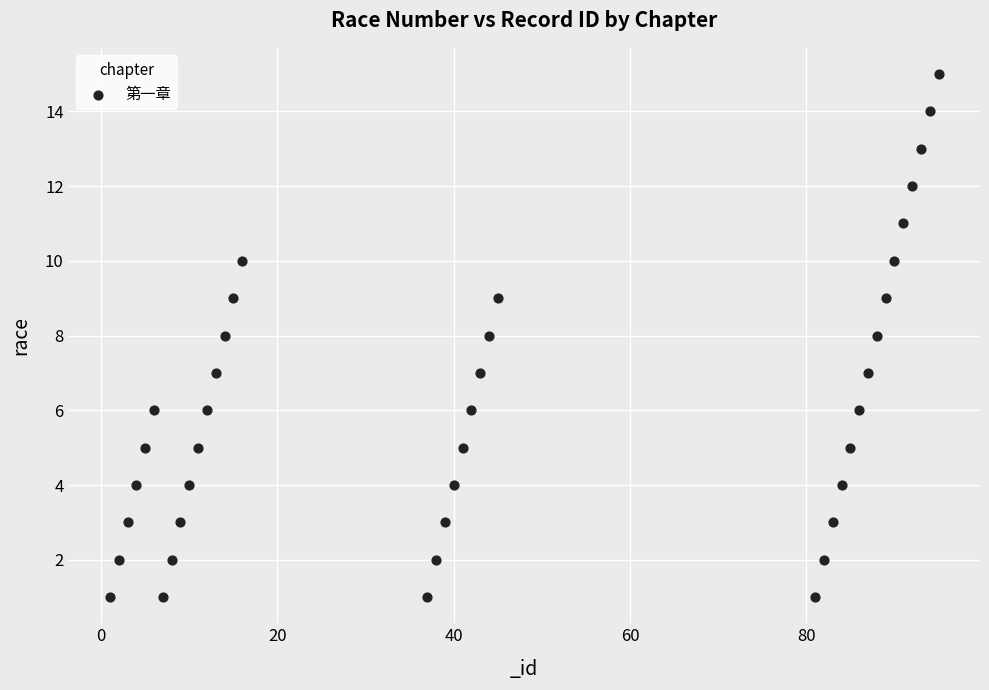

What is the range of X values (max minus min)?

94